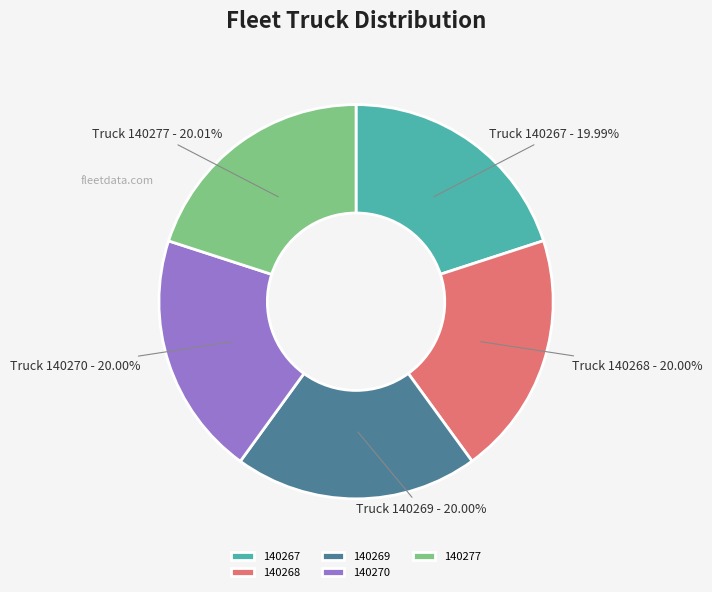

What percentage is NOT represented by 140267?

80.0%